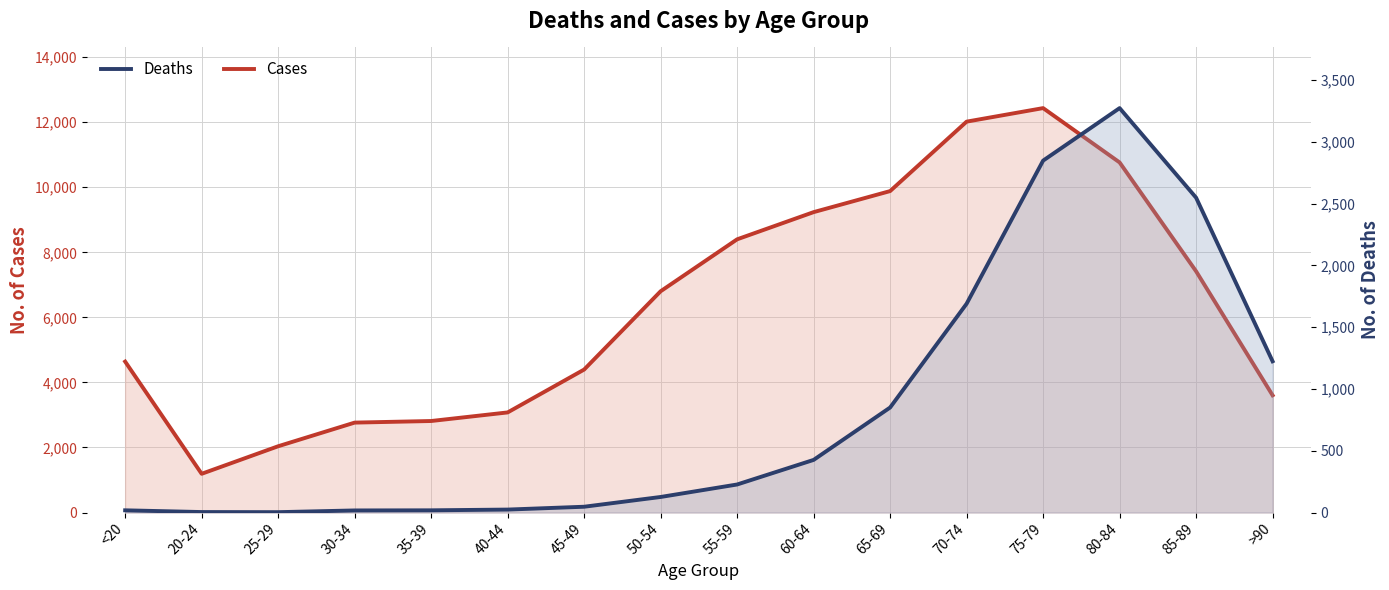

What is the sum of the Deaths values at 45-49 and 85-89?

2595